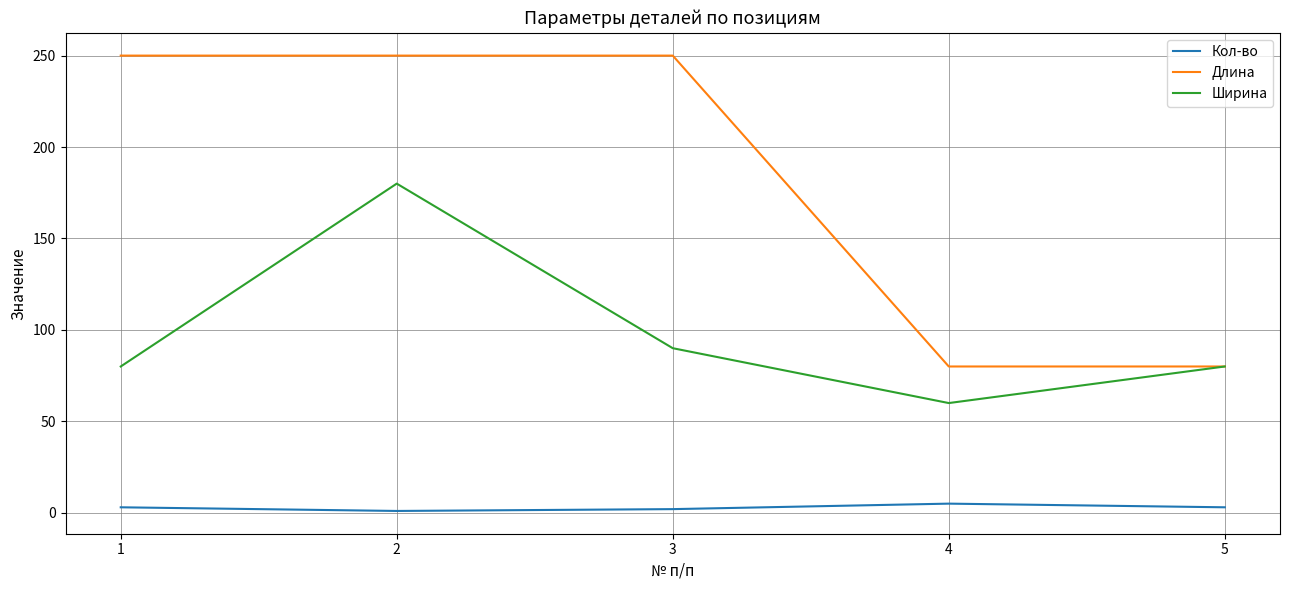

Does the chart have visible grid lines?

Yes